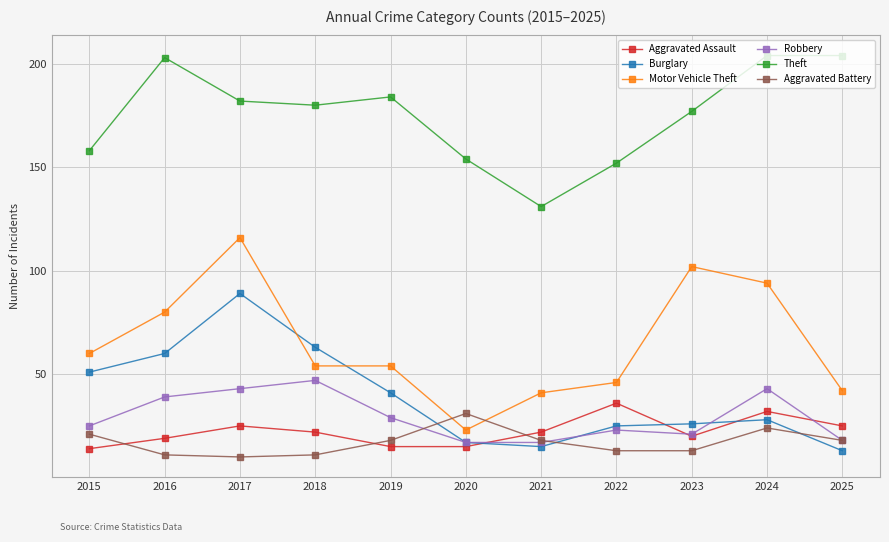

Does the chart have visible grid lines?

Yes